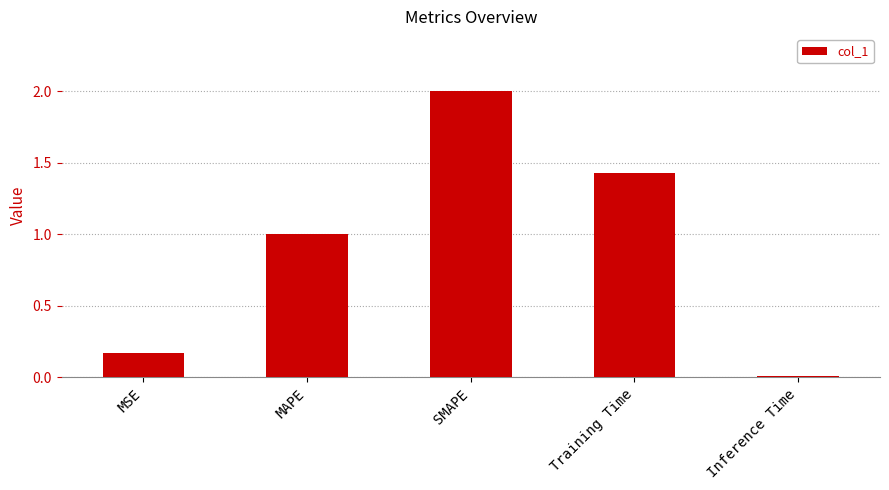

Is it true that the value at Training Time is 0.5?

False